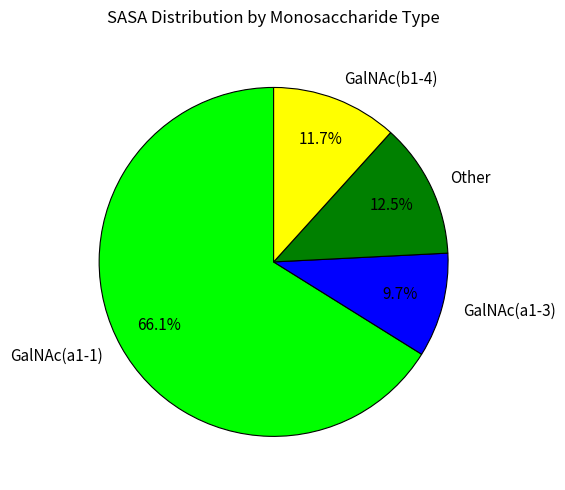

What percentage is NOT represented by GalNAc(a1-3)?

90.3%